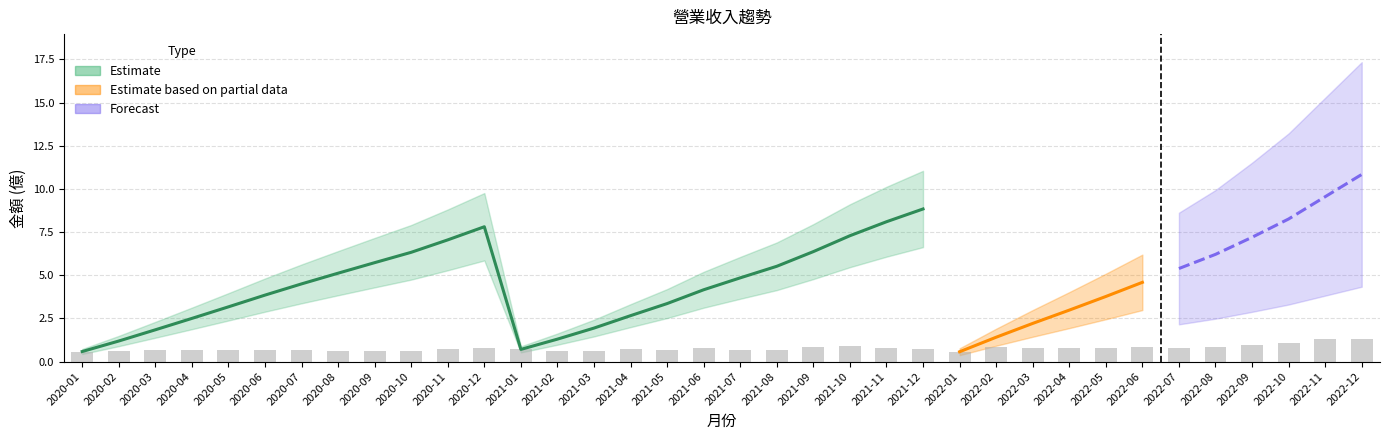

The value at 2020-08 is 0.3. True or false?

False